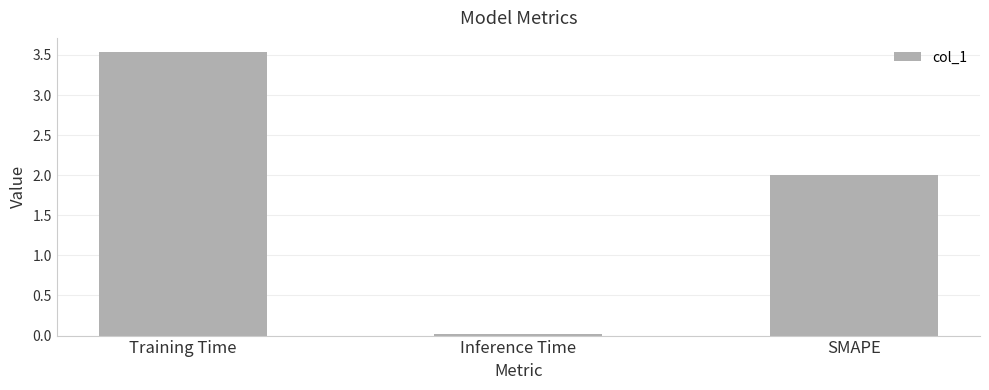

What position from the left is SMAPE?

3